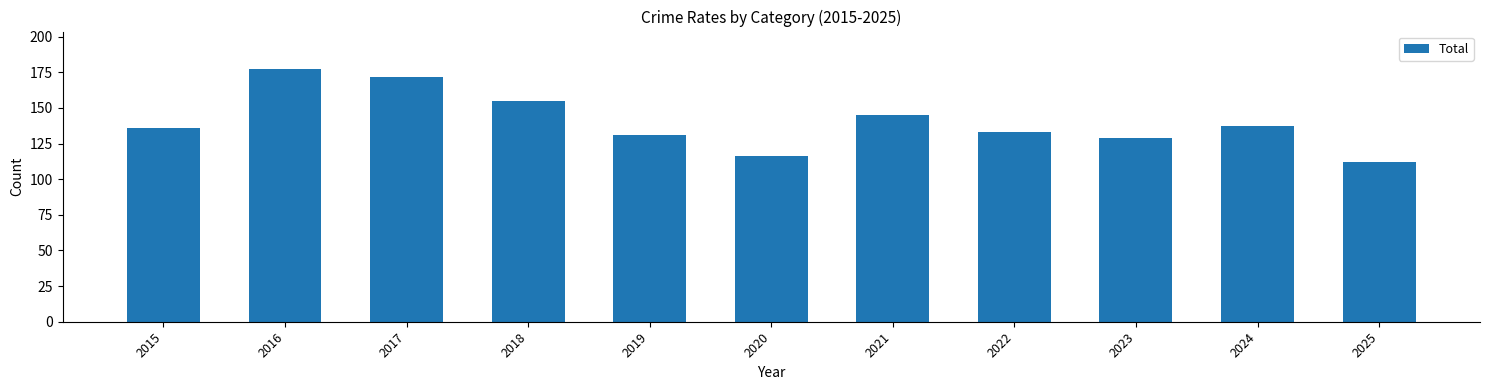

What is the value of the 7th bar from the left?

145